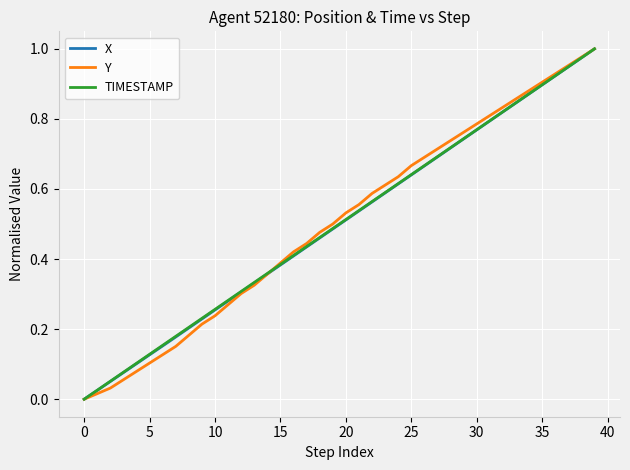

How many values in Y are above zero?

39